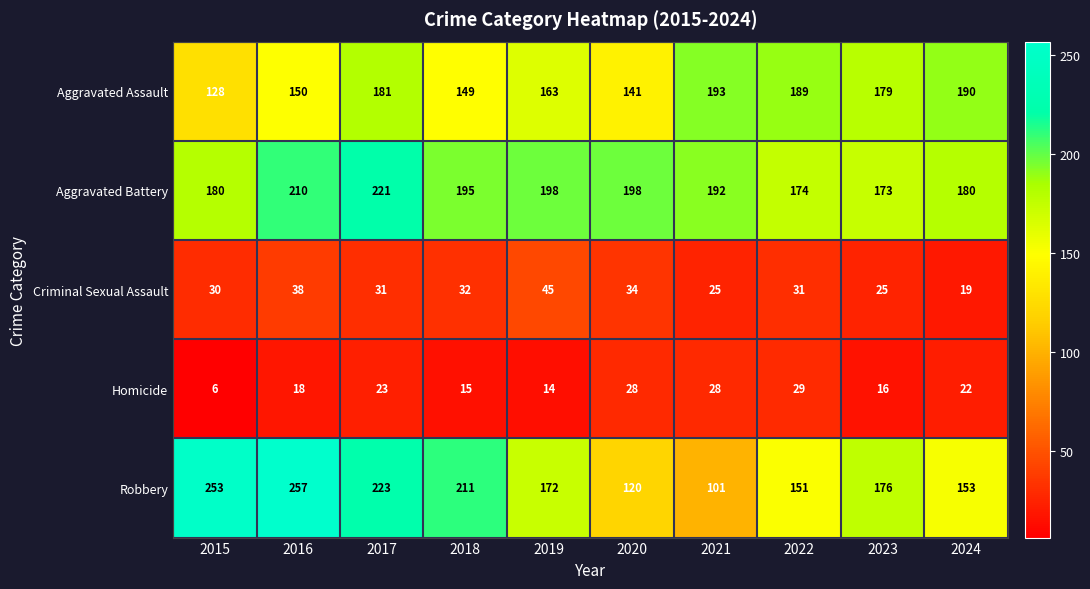

At which label does Criminal Sexual Assault reach its minimum?

2024